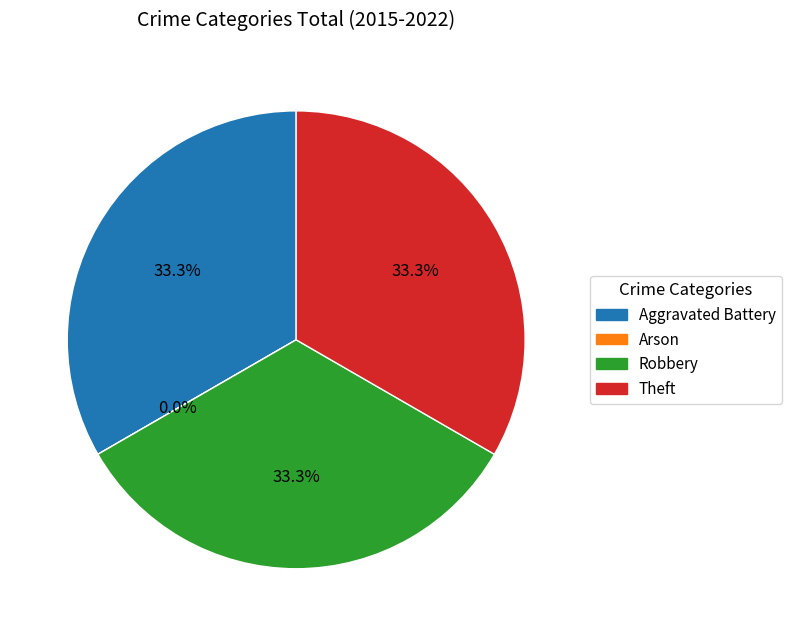

The Aggravated Battery slice represents 20% of the pie. True or false?

False